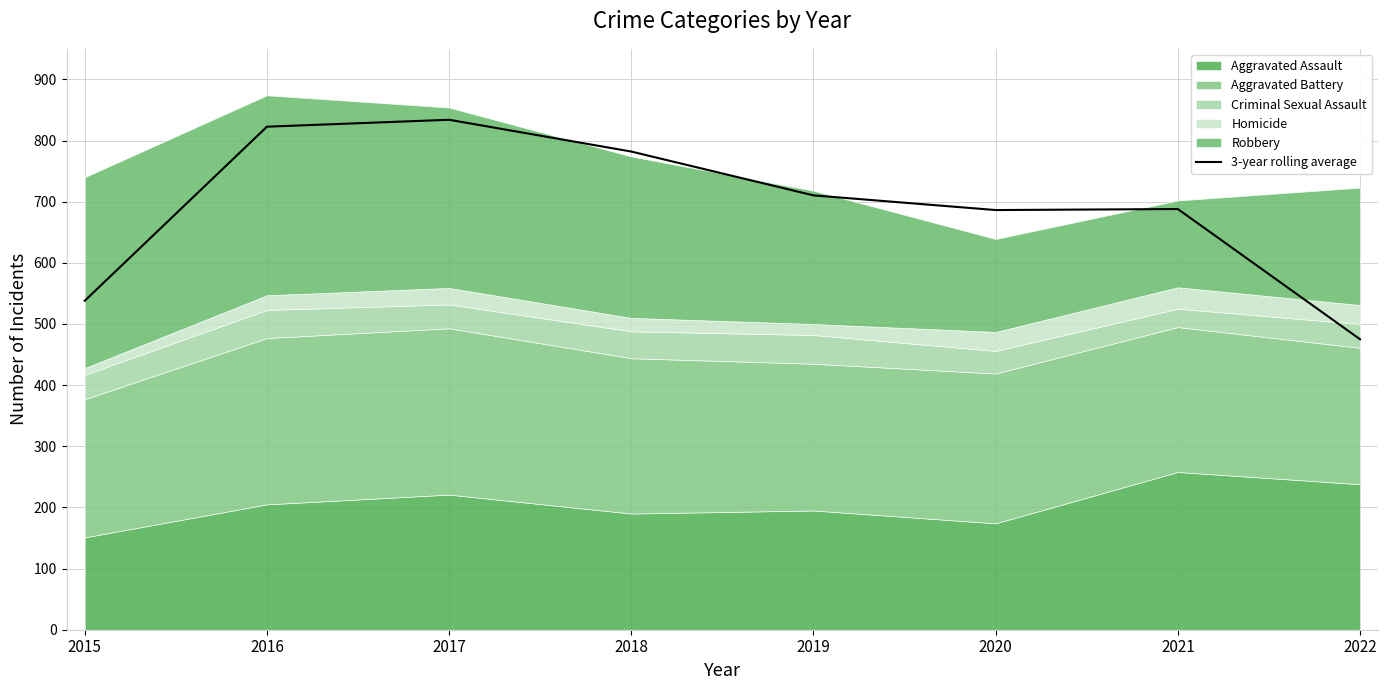

Is it true that the value at 2018 is 457.7?

False